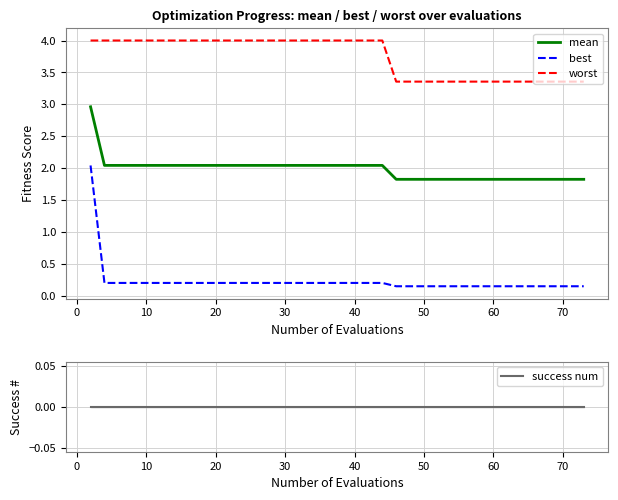

What is the lowest value of the mean series?

1.8